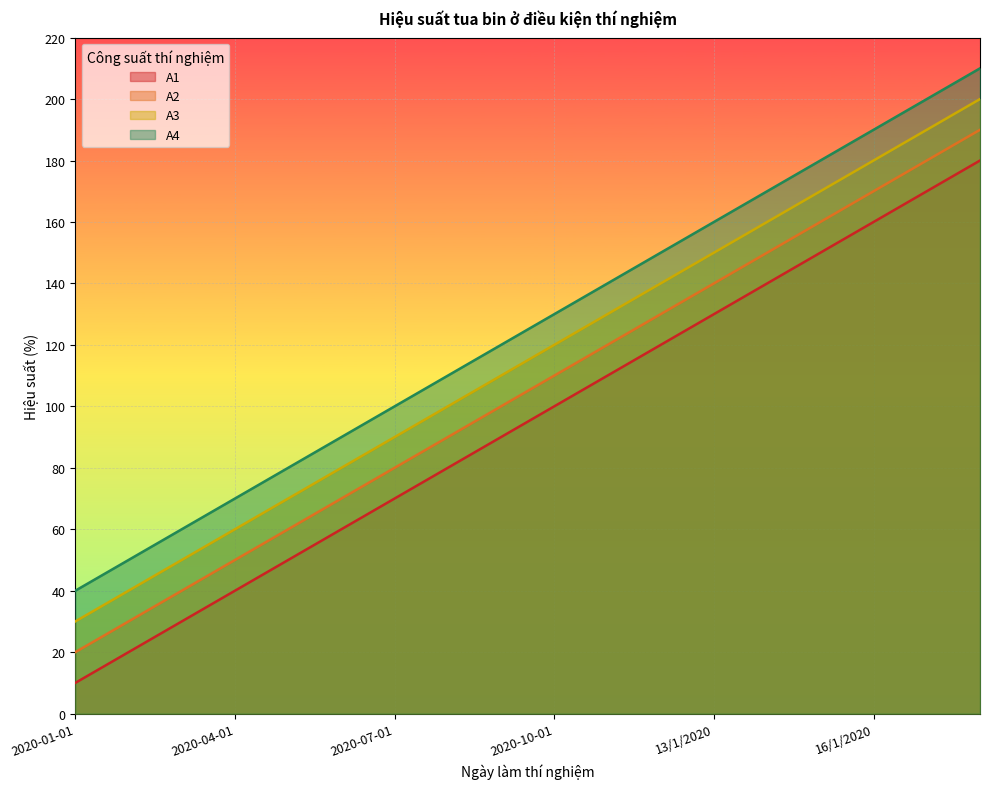

Which series has the largest range (max minus min)?

A1